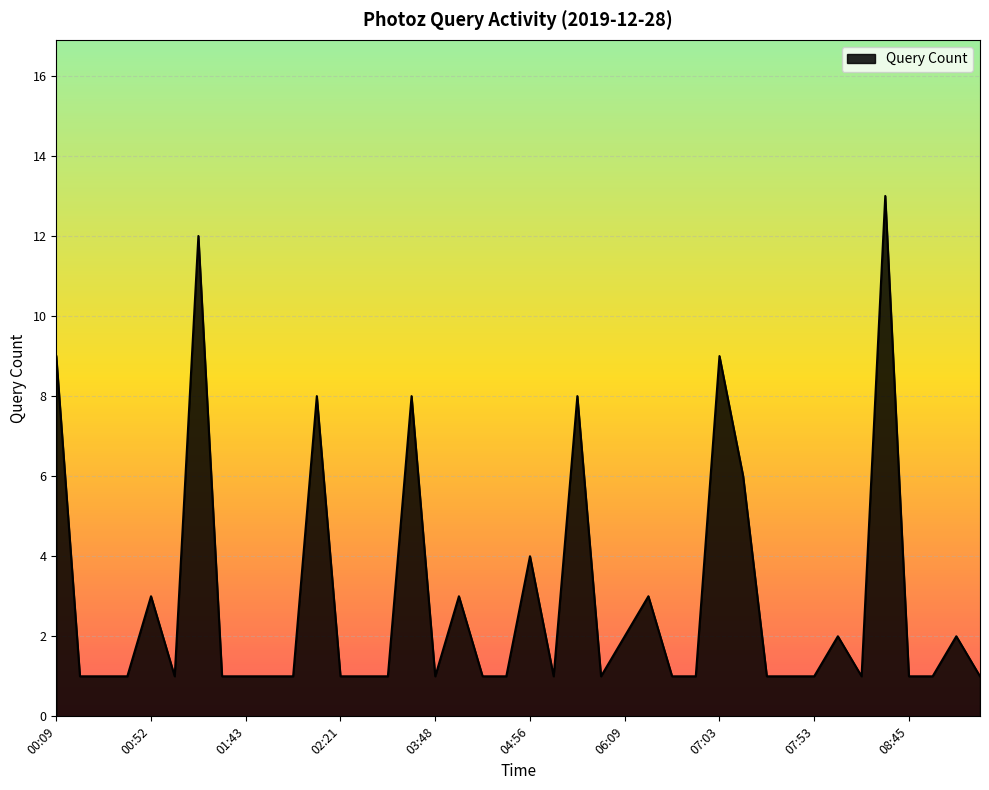

What is the minimum value shown in the chart?

1